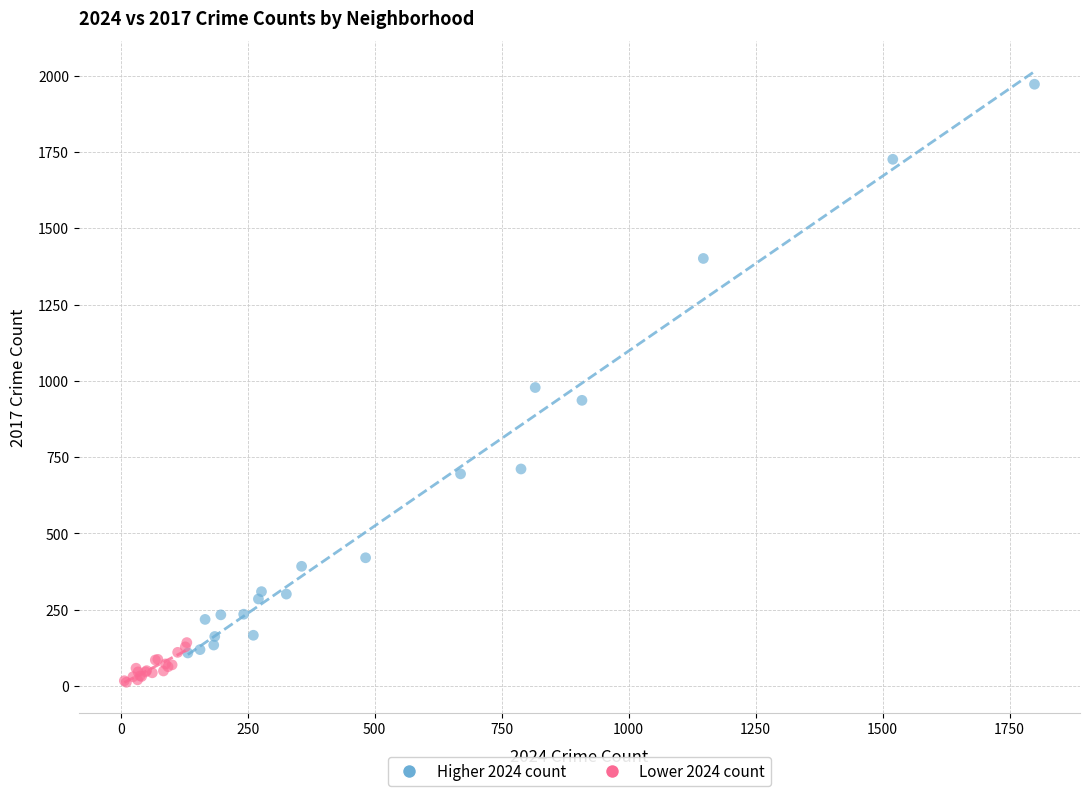

Which series contains the highest Y value?

Higher 2024 count